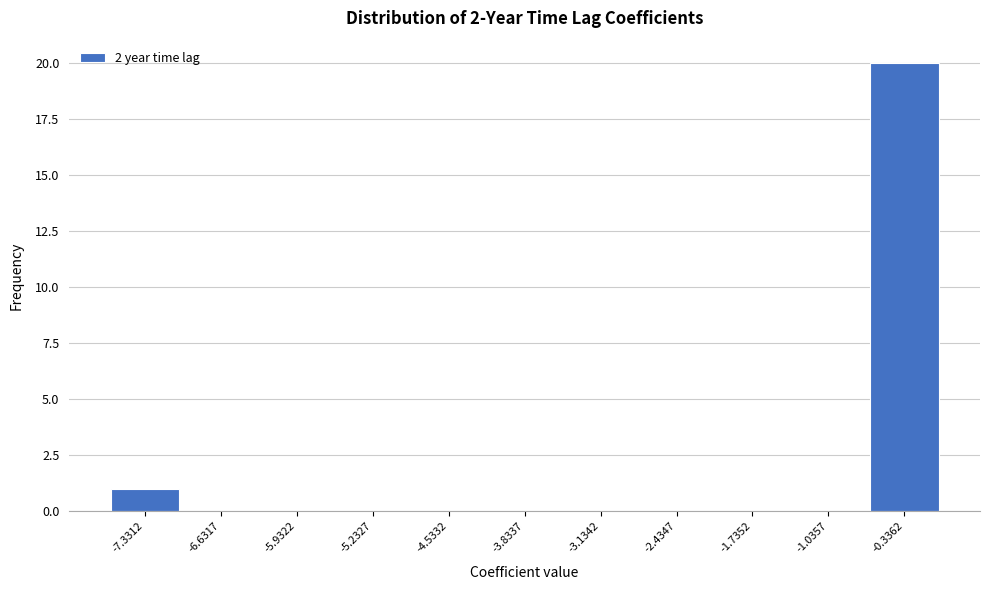

Which range on the x-axis has the tallest bar?

-0.7 to 0.0